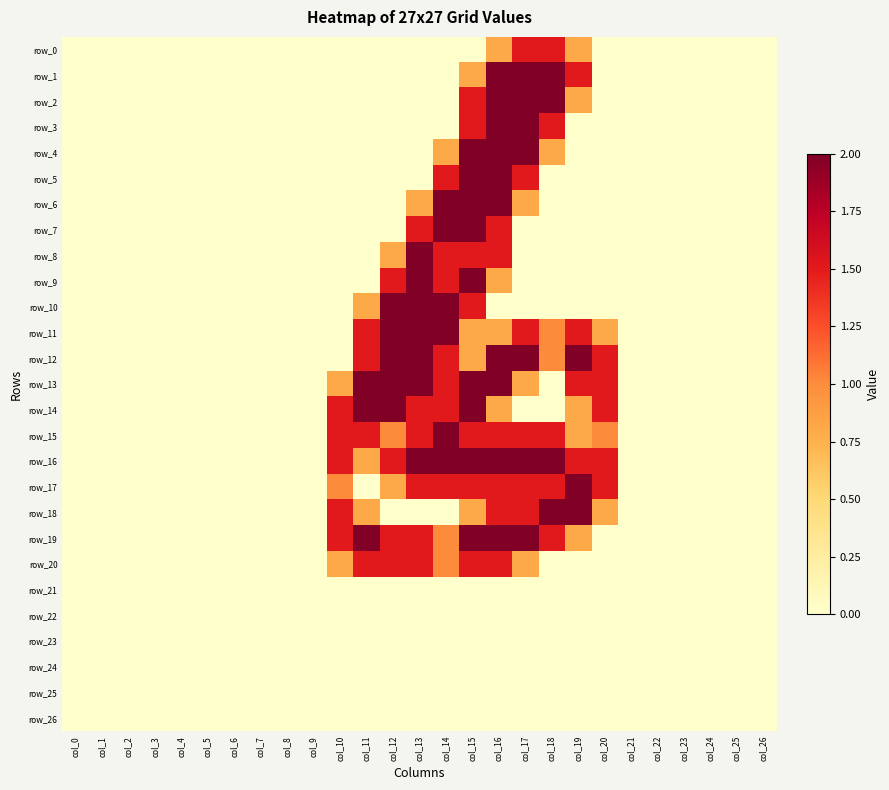

How many distinct data groups are displayed?

27